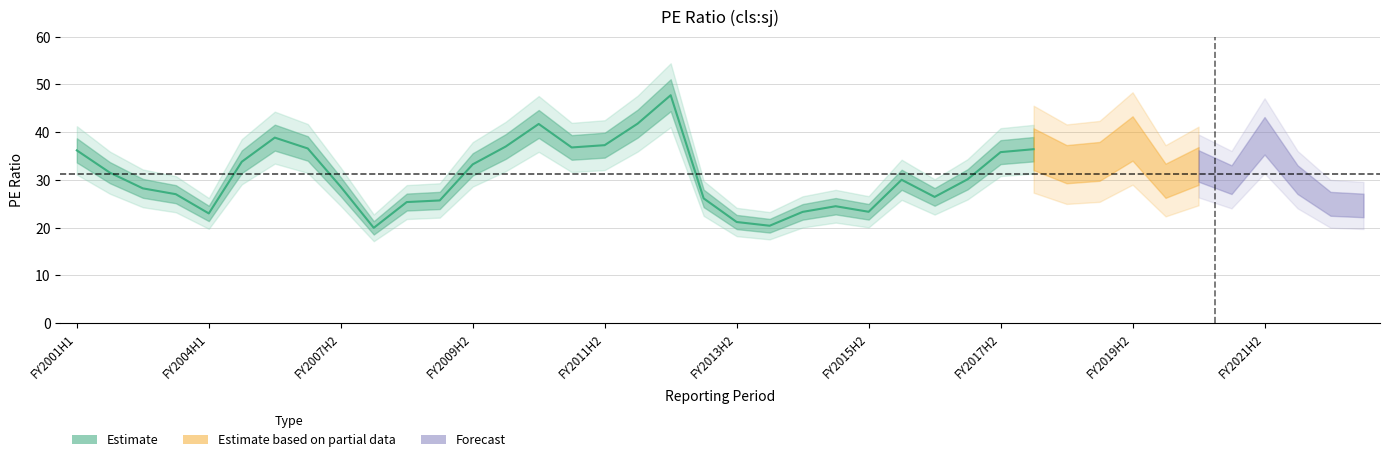

At which category does the chart reach its peak across all series?

FY2012H2